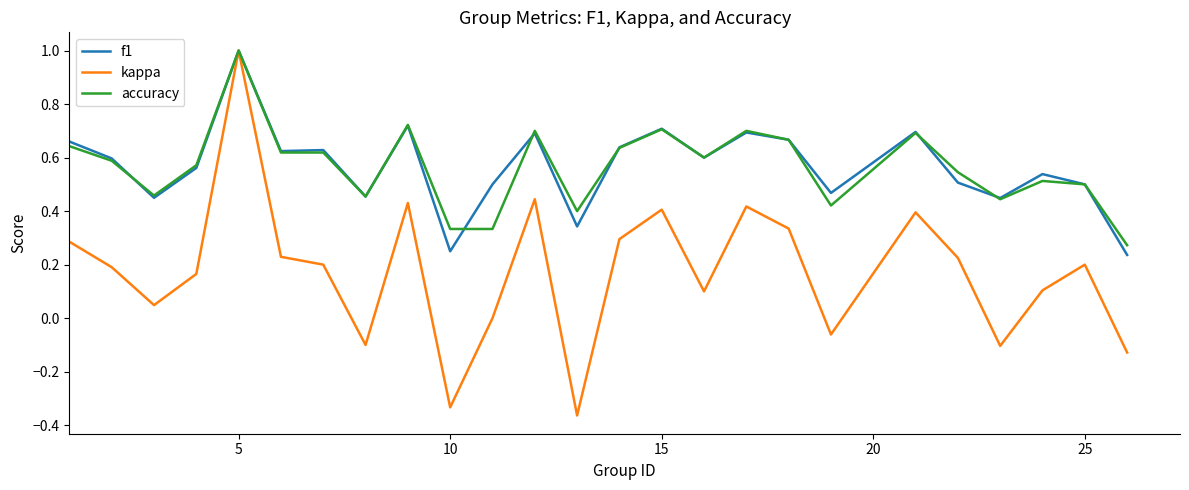

Which series has the widest spread of values?

kappa